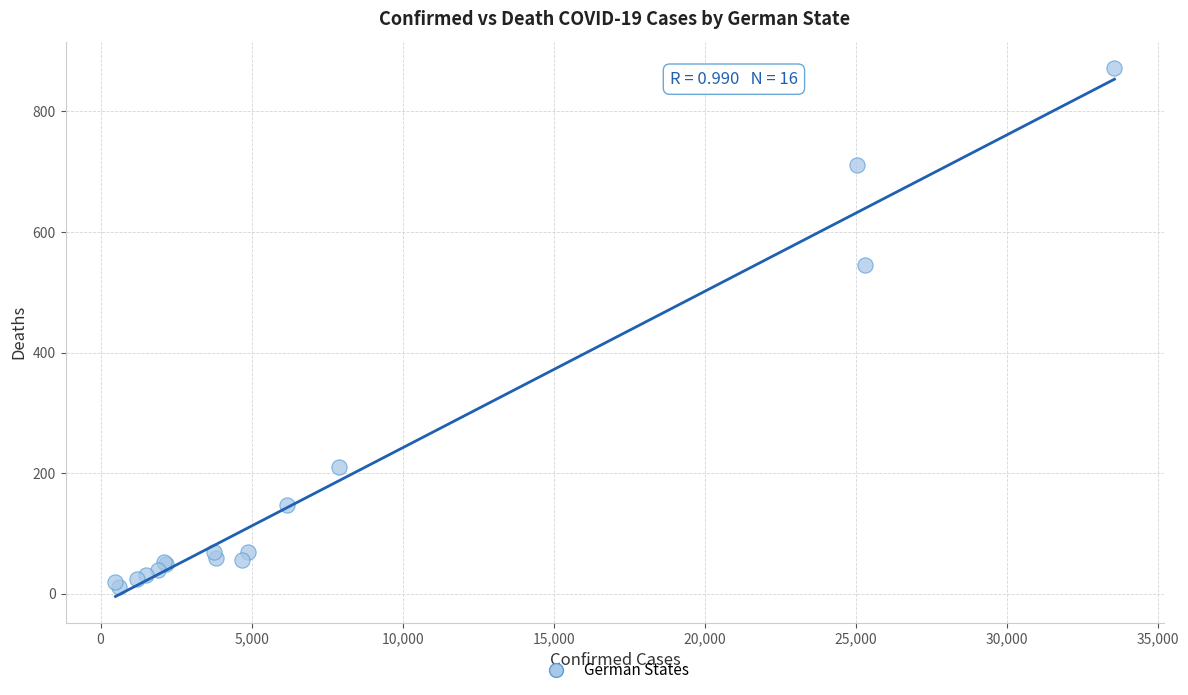

What Y value in the scatter plot is closest to 441?

545